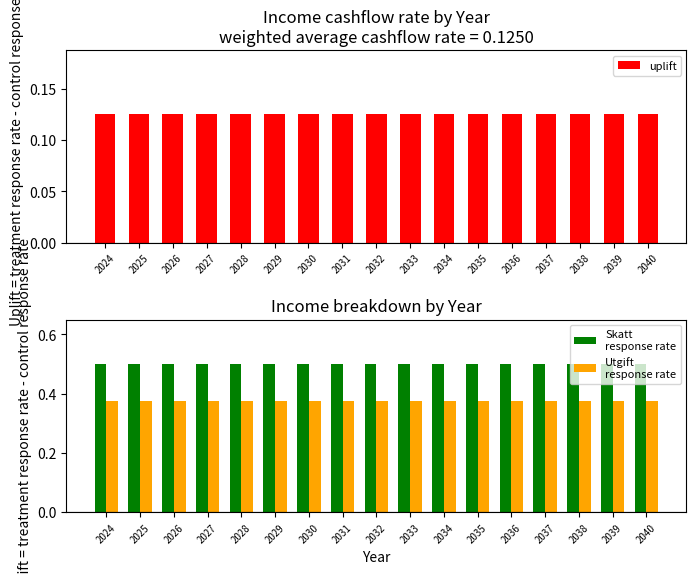

What is the spread (max minus min) of values at 2034?

0.4